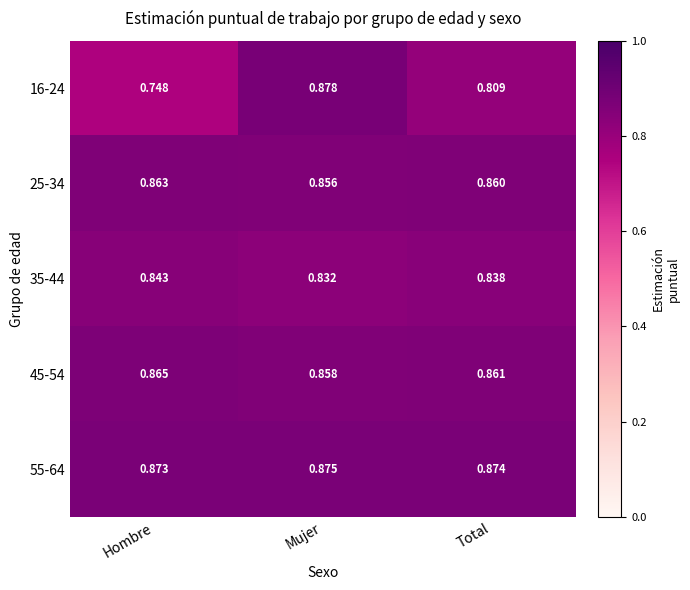

How many distinct data groups are displayed?

5